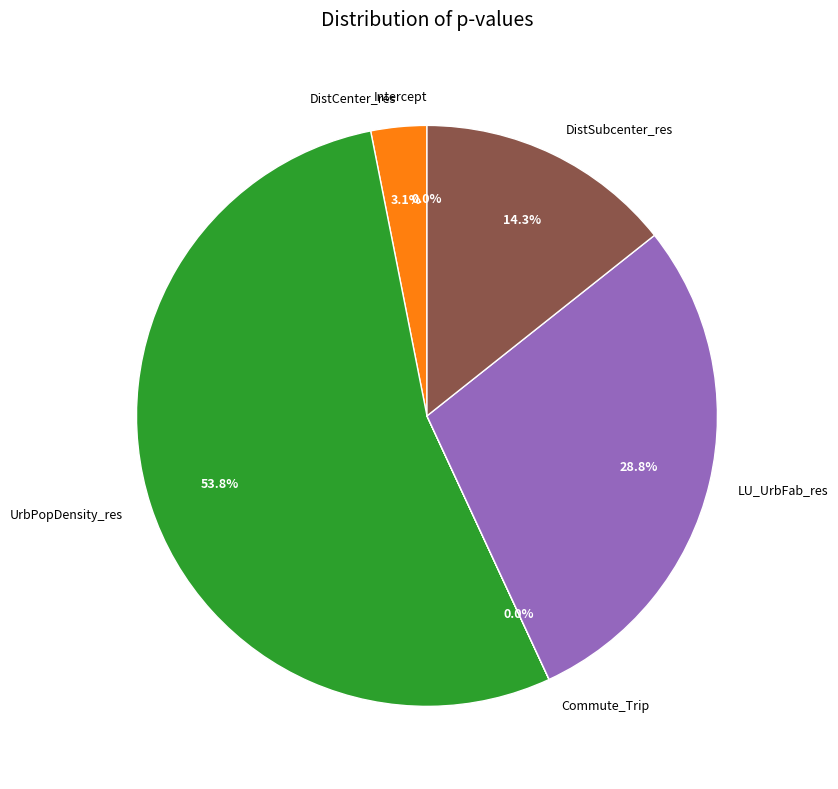

To the nearest percent, what percentage of the pie is DistCenter_res?

3%